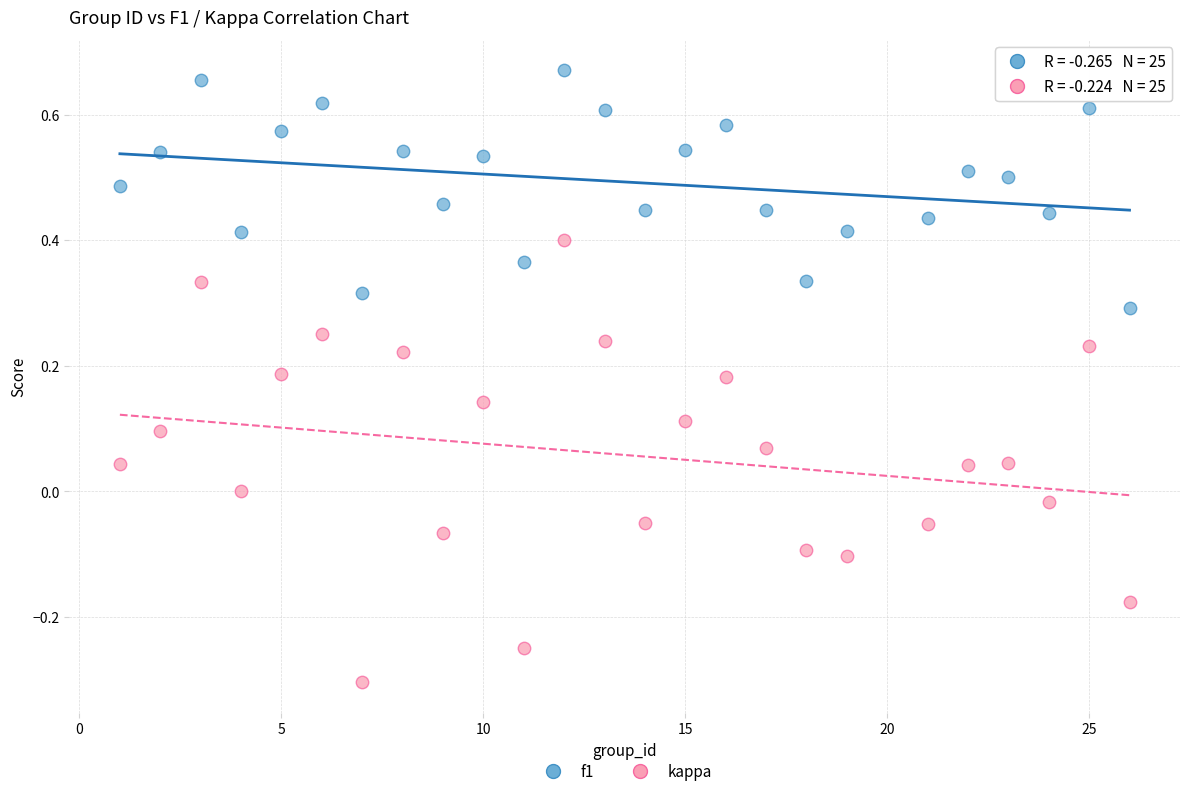

Which series has the largest Y range (max minus min)?

kappa